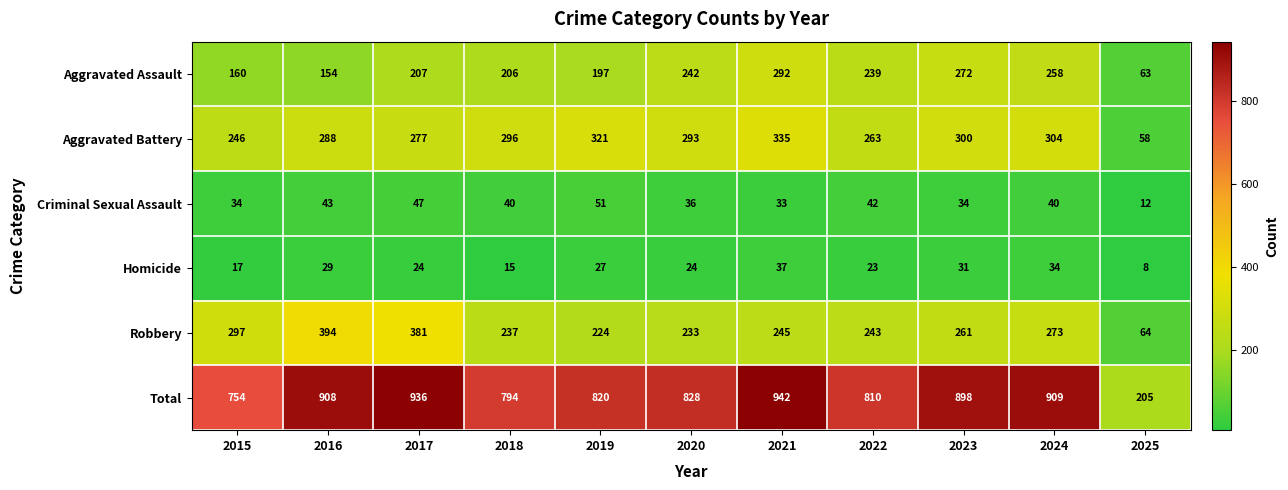

How many data points does each series have?

11